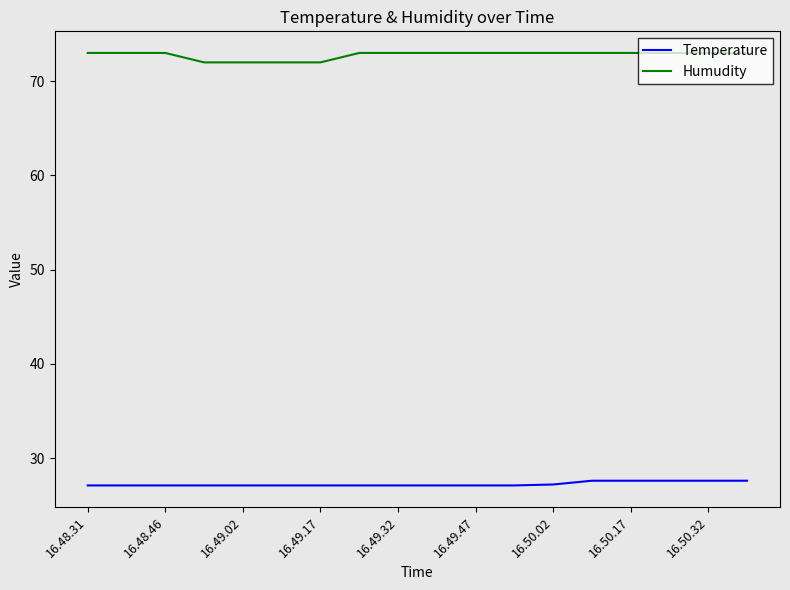

What is the minimum value shown in the chart?

27.1